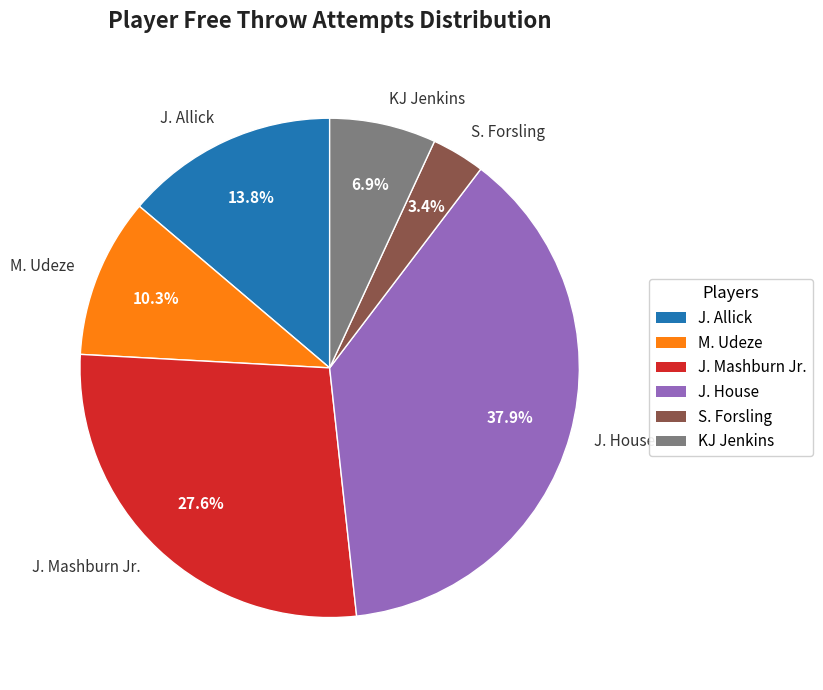

What percentage is the J. Allick slice, to the nearest percent?

14%